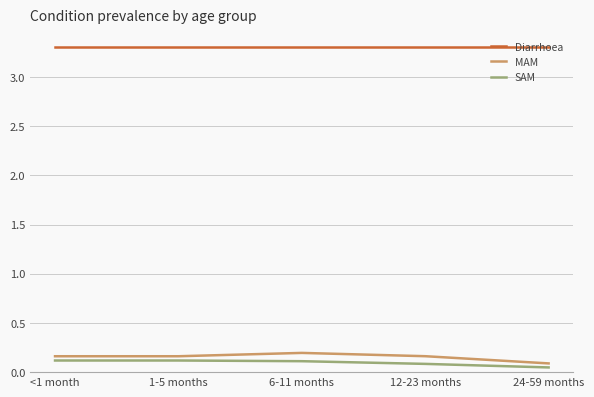

Is the value of Diarrhoea at 12-23 months greater than the value of SAM at 24-59 months?

Yes